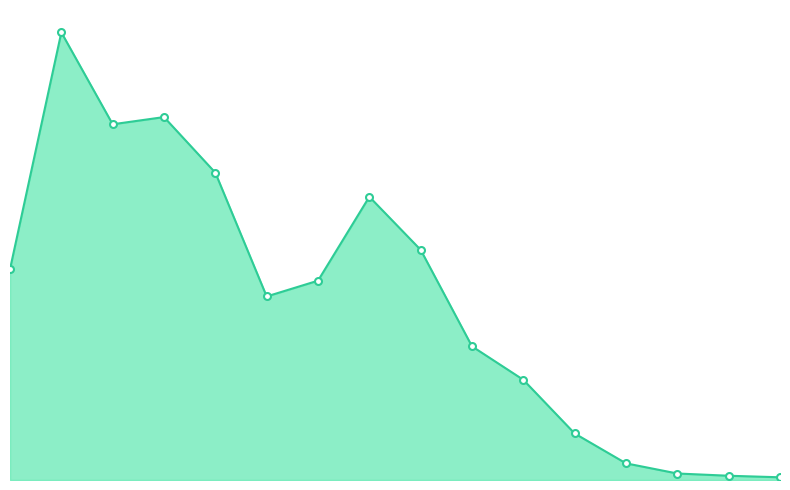

Which has a higher value, 7 or 6?

7